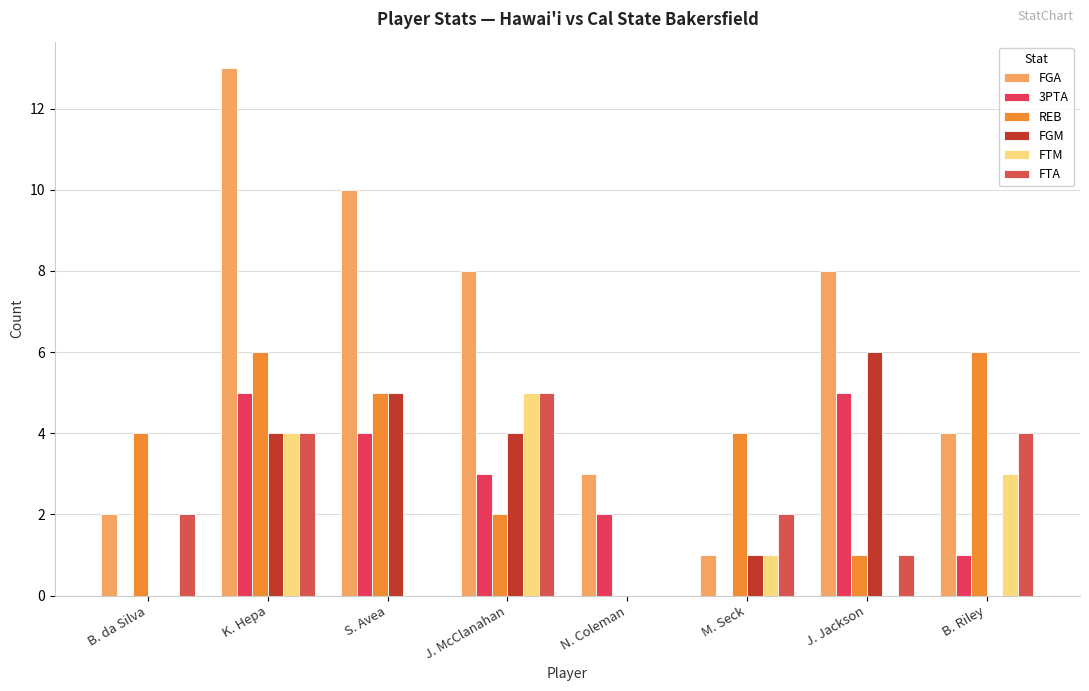

Reading left to right, transcribe all the data shown in this chart.

FGA: B. da Silva=2	K. Hepa=13	S. Avea=10	J. McClanahan=8	N. Coleman=3	M. Seck=1	J. Jackson=8	B. Riley=4
3PTA: B. da Silva=0	K. Hepa=5	S. Avea=4	J. McClanahan=3	N. Coleman=2	M. Seck=0	J. Jackson=5	B. Riley=1
REB: B. da Silva=4	K. Hepa=6	S. Avea=5	J. McClanahan=2	N. Coleman=0	M. Seck=4	J. Jackson=1	B. Riley=6
FGM: B. da Silva=0	K. Hepa=4	S. Avea=5	J. McClanahan=4	N. Coleman=0	M. Seck=1	J. Jackson=6	B. Riley=0
FTM: B. da Silva=0	K. Hepa=4	S. Avea=0	J. McClanahan=5	N. Coleman=0	M. Seck=1	J. Jackson=0	B. Riley=3
FTA: B. da Silva=2	K. Hepa=4	S. Avea=0	J. McClanahan=5	N. Coleman=0	M. Seck=2	J. Jackson=1	B. Riley=4